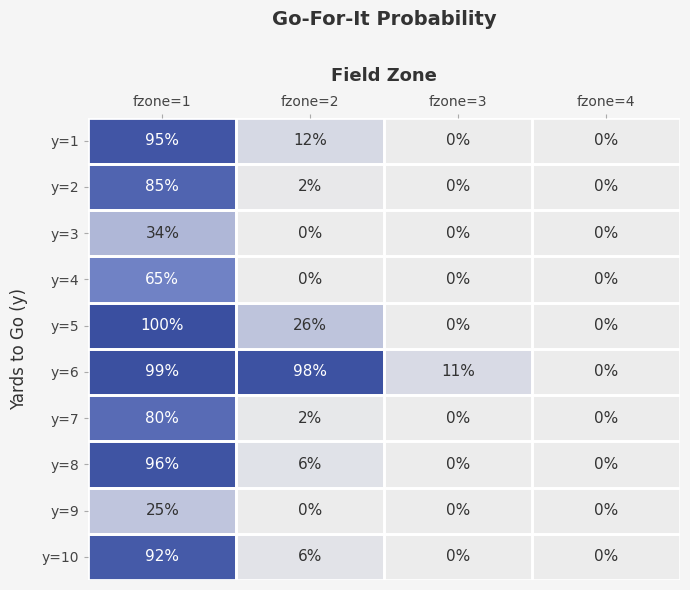

What is the sum of all y=1 values?

107